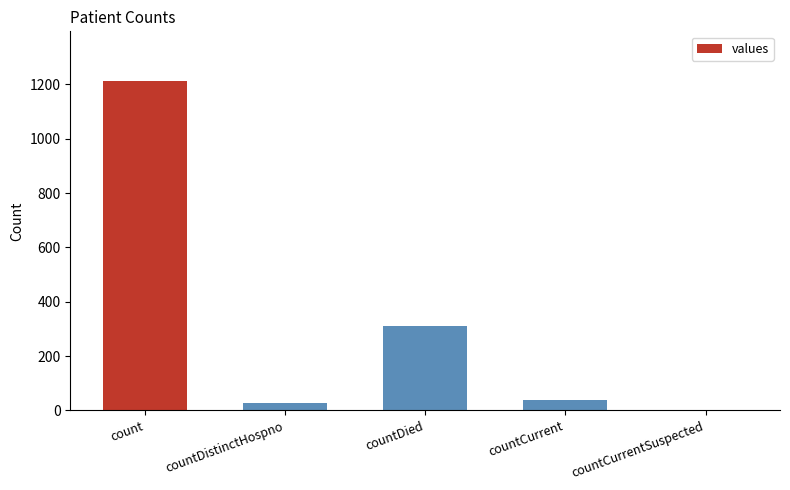

What is the sum of all values?

1587